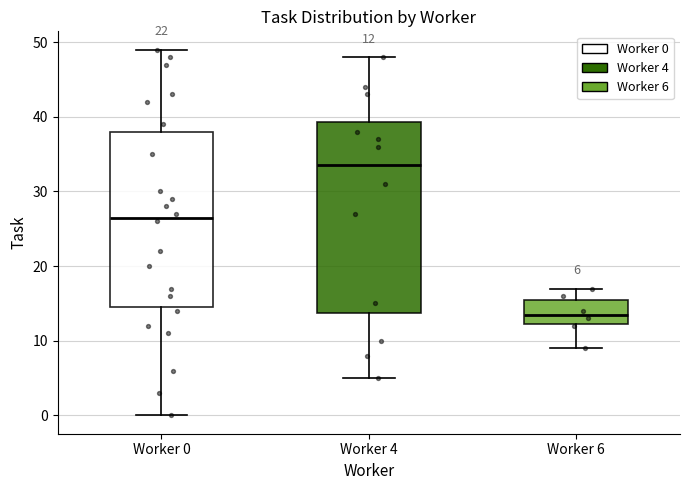

Which box's median line is the highest?

Worker 4